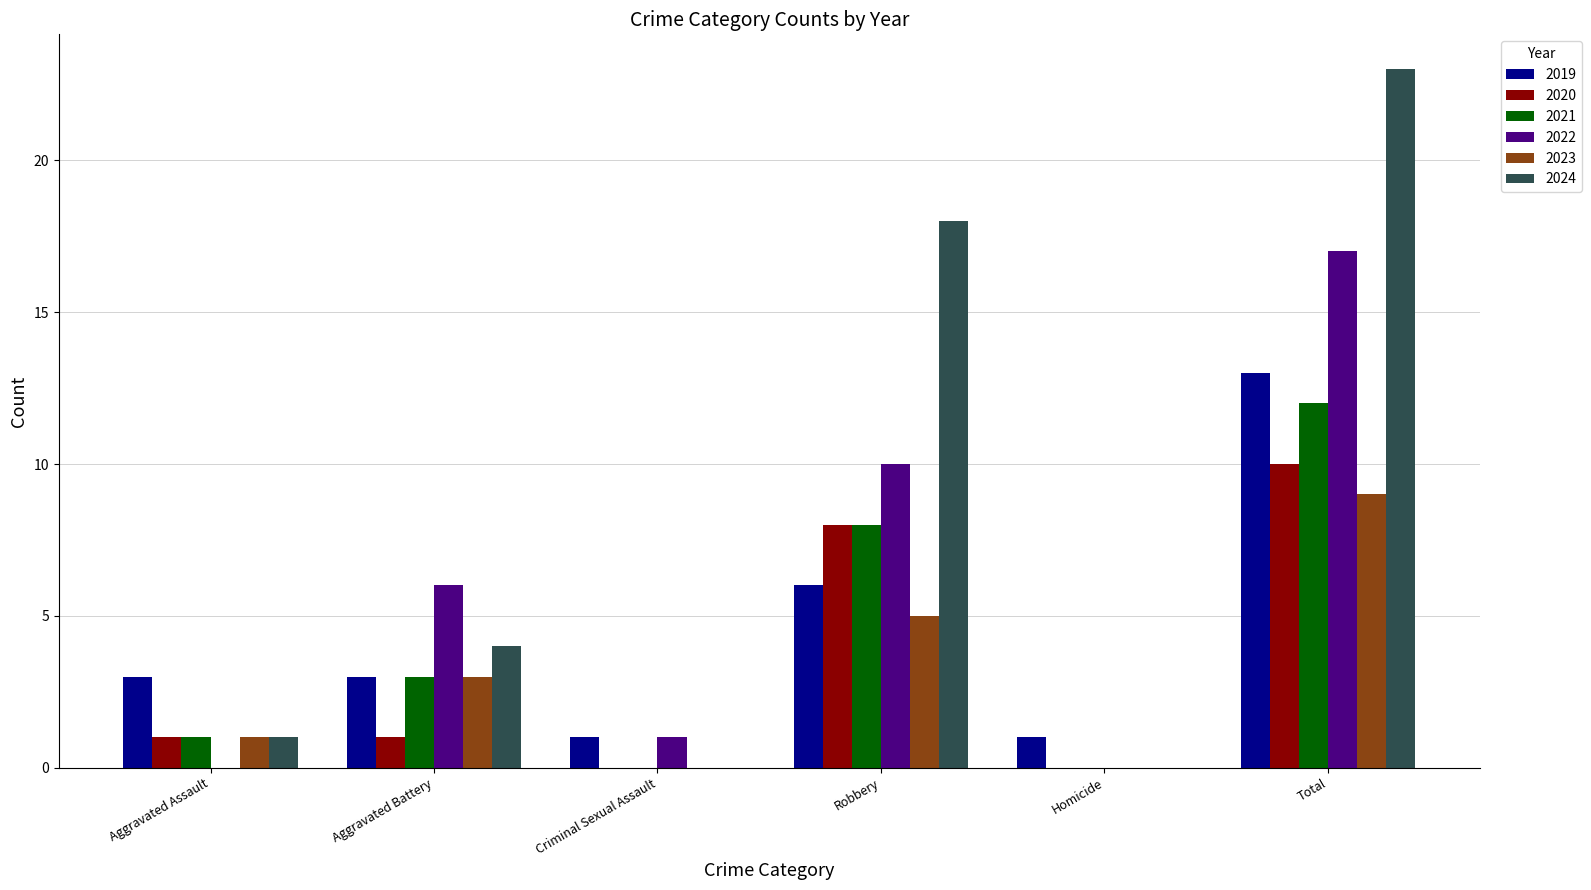

Between Aggravated Battery and Total, which series saw the biggest shift?

2024